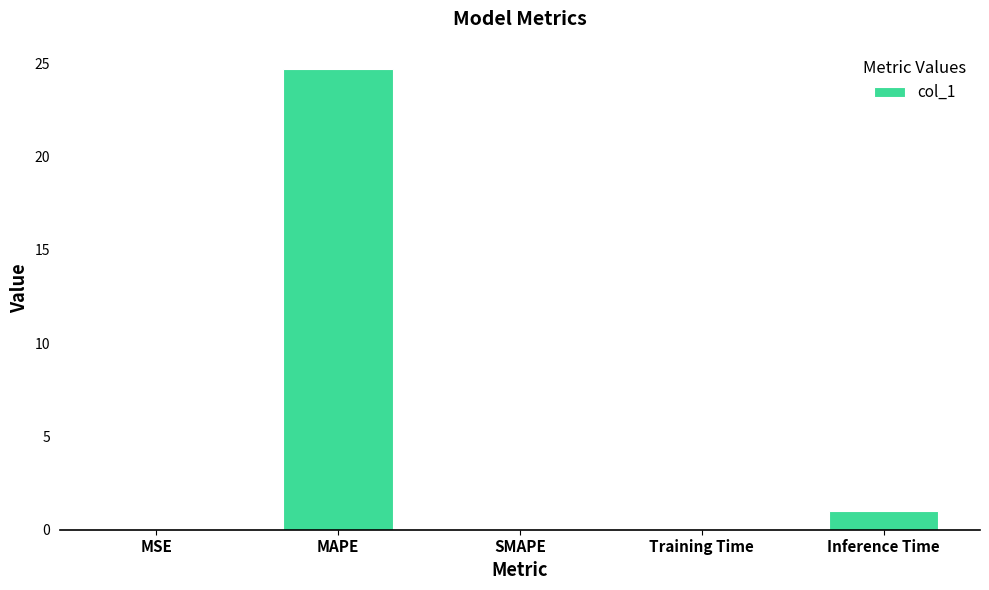

Does the chart contain stacked bars?

No